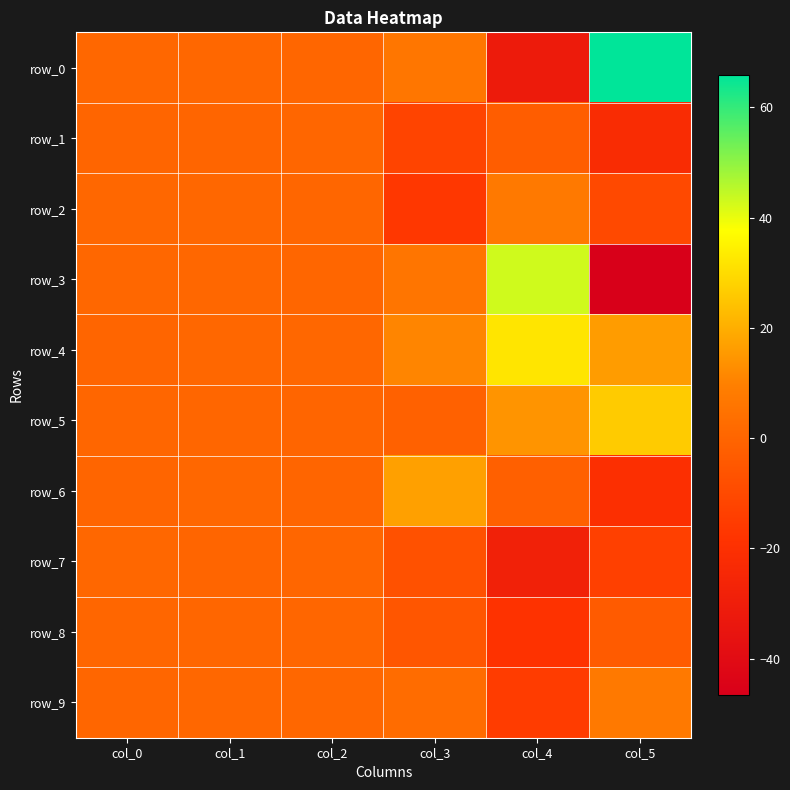

Is the value of row_0 at col_4 greater than the value of row_4 at col_4?

No